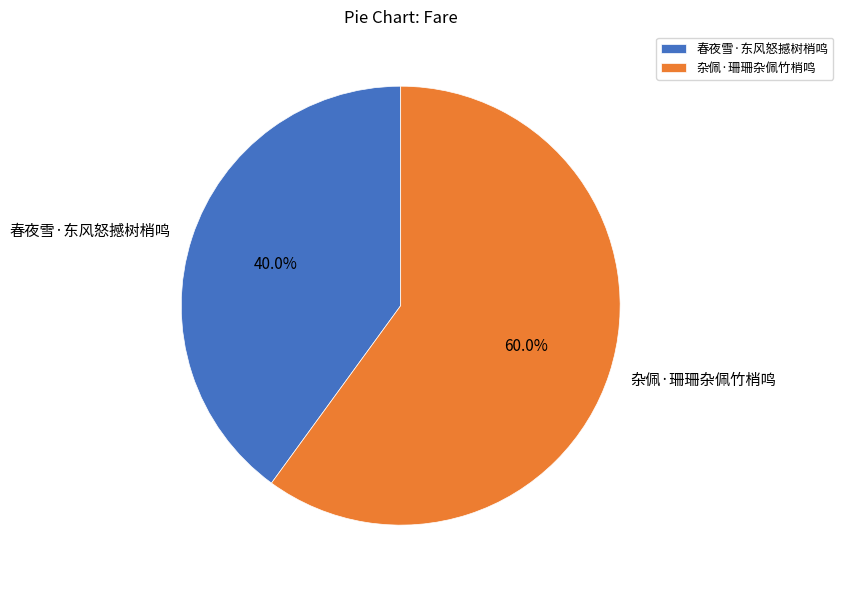

Is it true that 春夜雪·东风怒撼树梢鸣 is 29% of the pie?

False